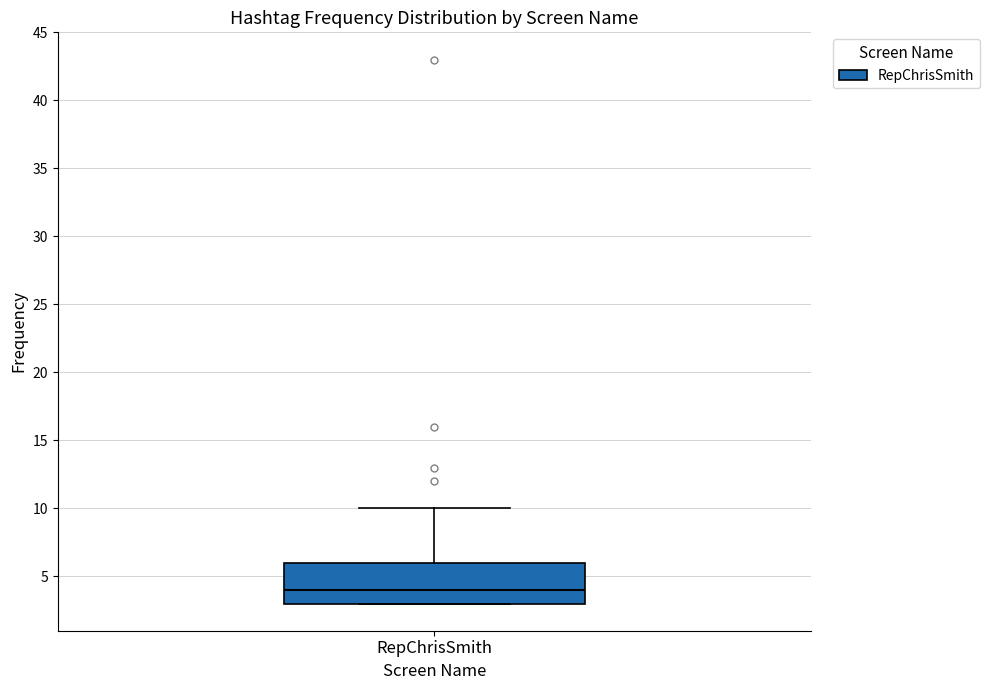

Where does the median line of the box for RepChrisSmith sit on the y-axis? The values are not printed on the chart, so give them approximately, as read against the axis.

4